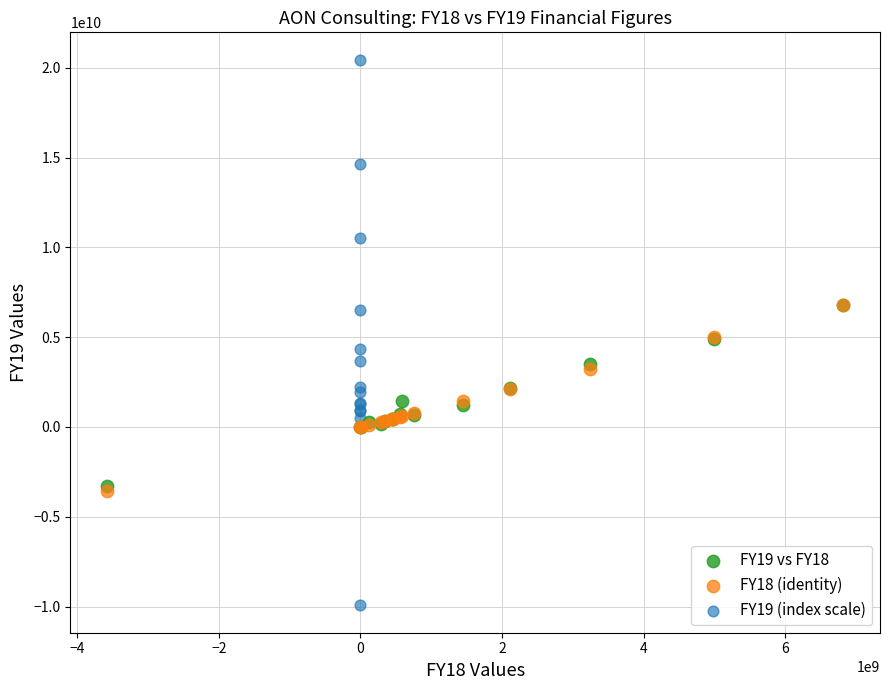

Which series contains the highest Y value?

FY19 (index scale)